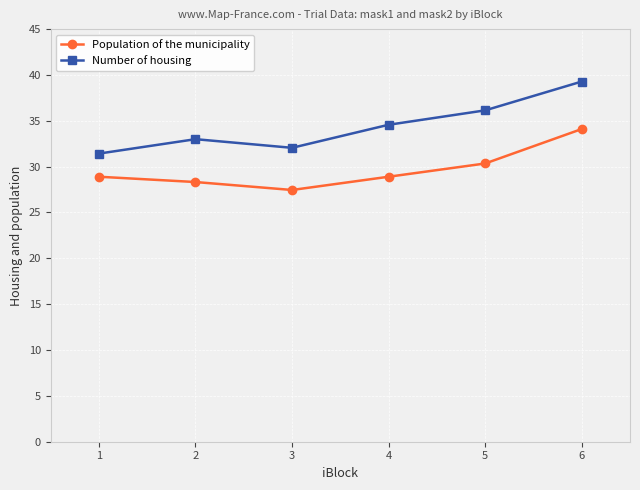

How many data points in Number of housing are less than 34?

3